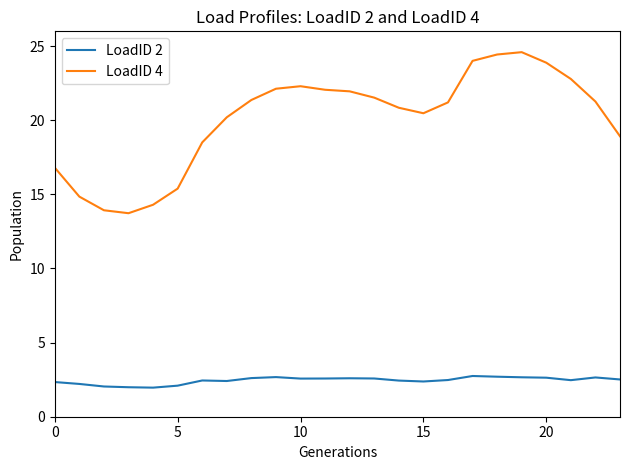

True or false: LoadID 4 and LoadID 2 intersect in this chart.

False